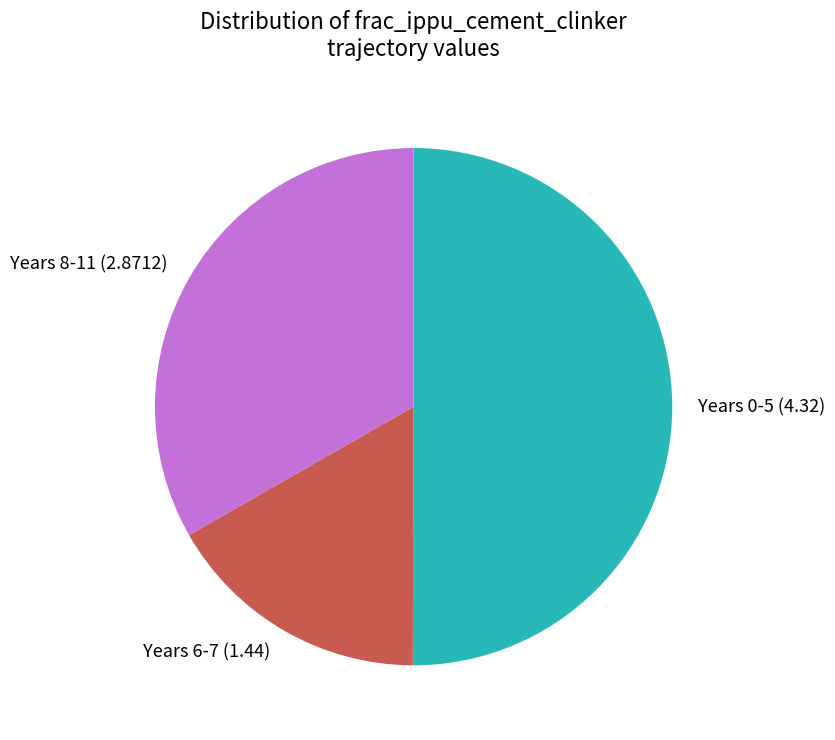

How many slices are in this pie chart?

3